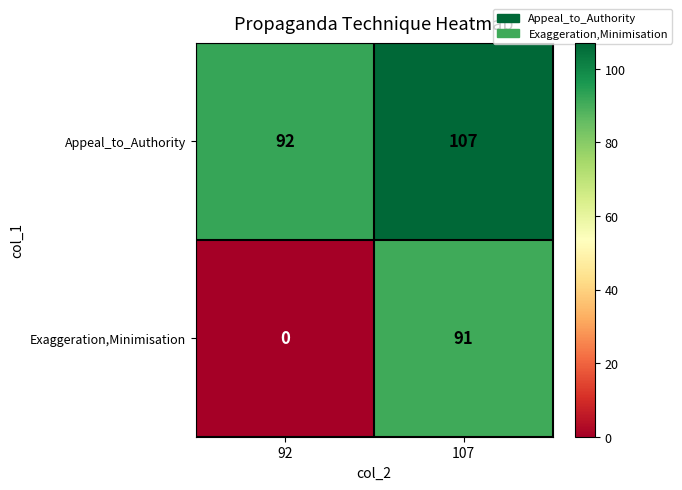

Rank the series by their maximum value, from highest to lowest.

Appeal_to_Authority, Exaggeration,Minimisation